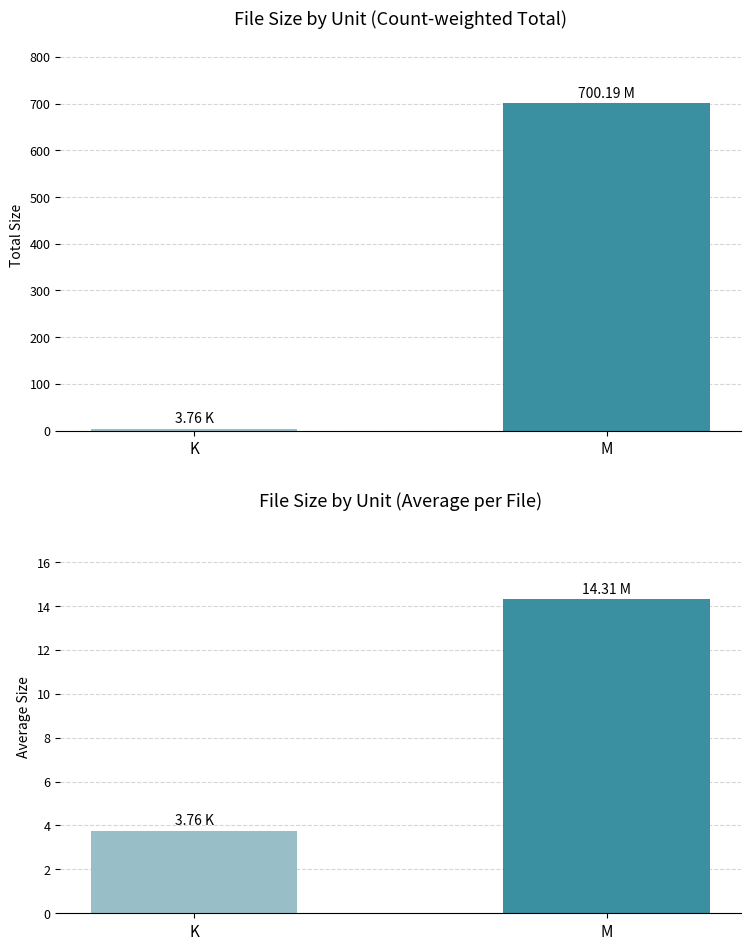

What is the sum of the Total Size per Unit values at M and K?

704.0